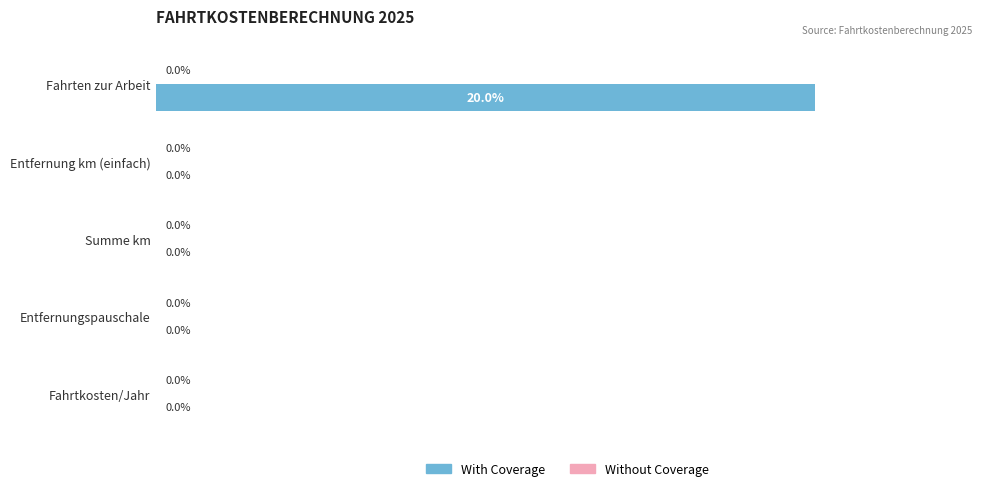

Which label corresponds to the largest value in the chart?

Fahrten zur Arbeit